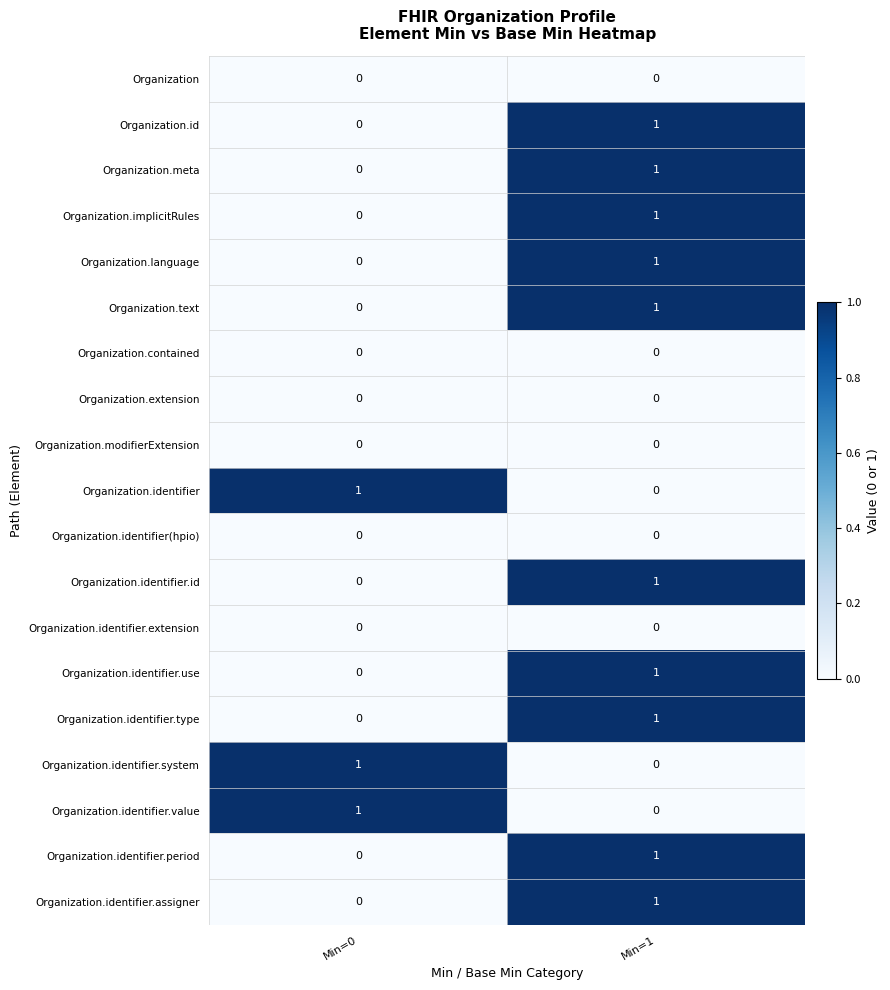

At which category is the sum across all series the highest?

Min=1